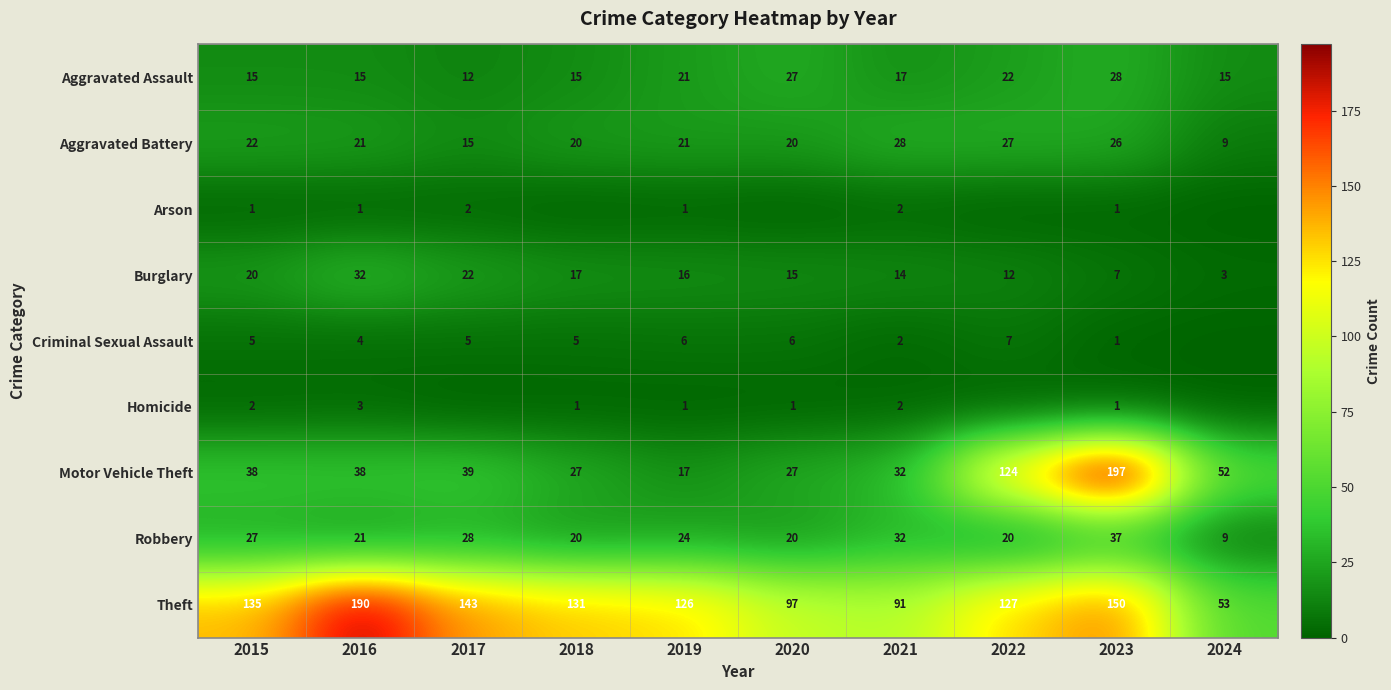

At which category is the sum across all series the highest?

2023